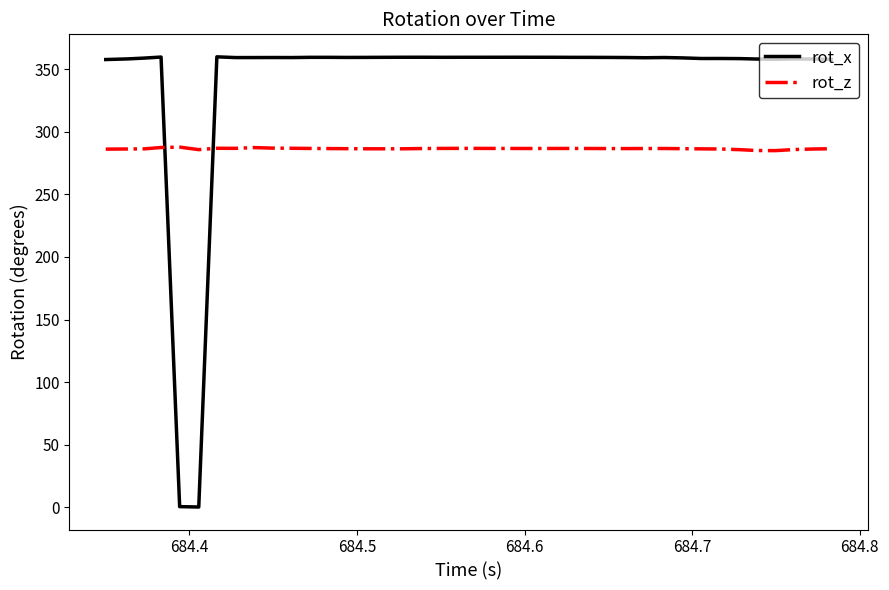

What is the maximum value shown in the chart?

359.8